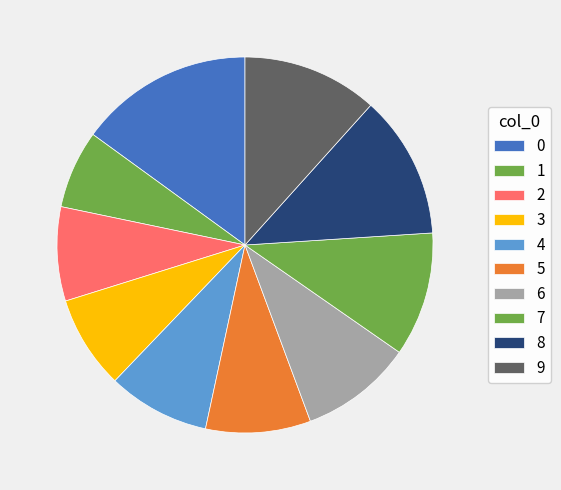

To the nearest percent, what is the combined percentage of 7 and 1?

17%